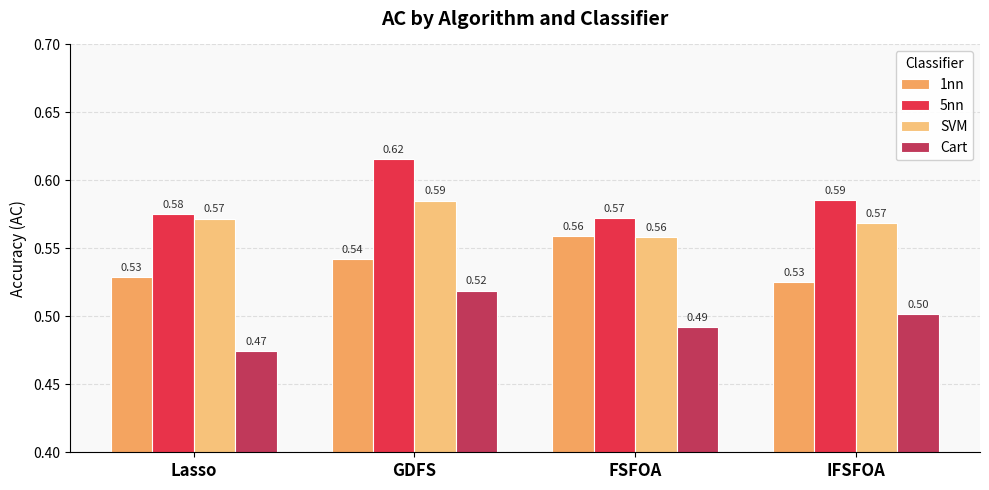

What is the label of the 2nd bar from the right?

FSFOA